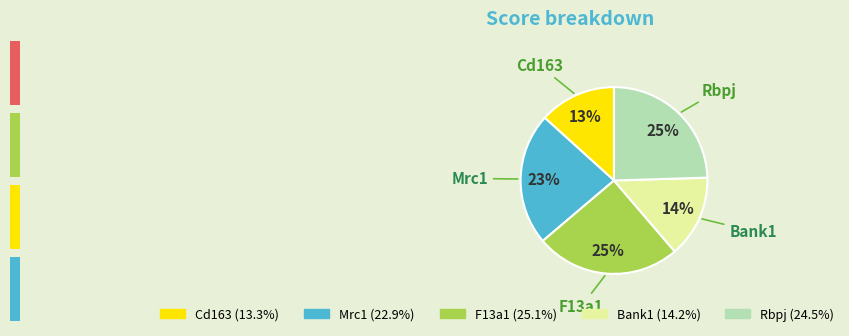

Does F13a1 represent more than half of the total?

No